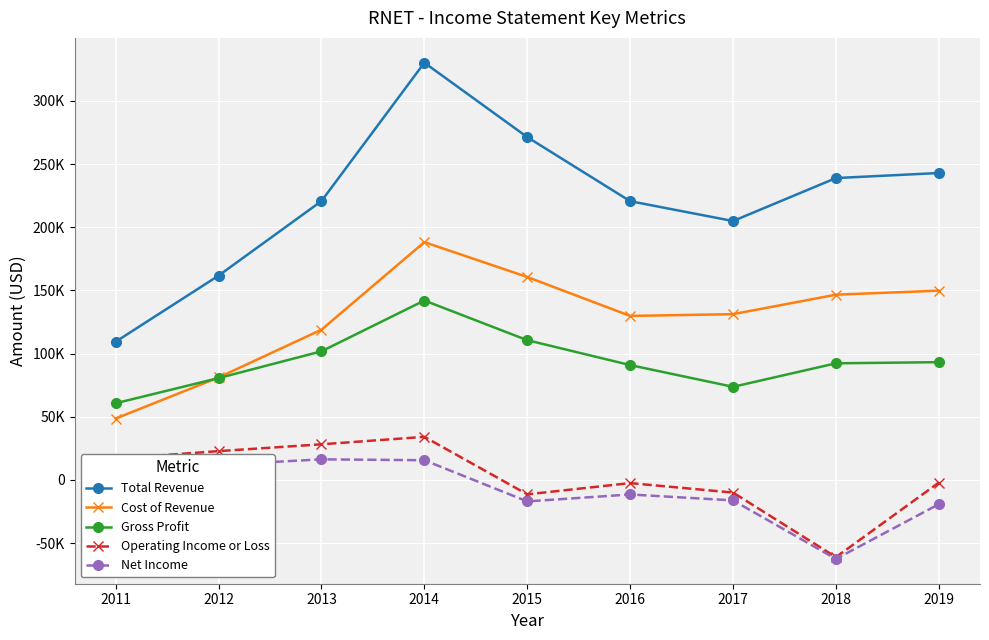

Count the number of data series in this chart.

5